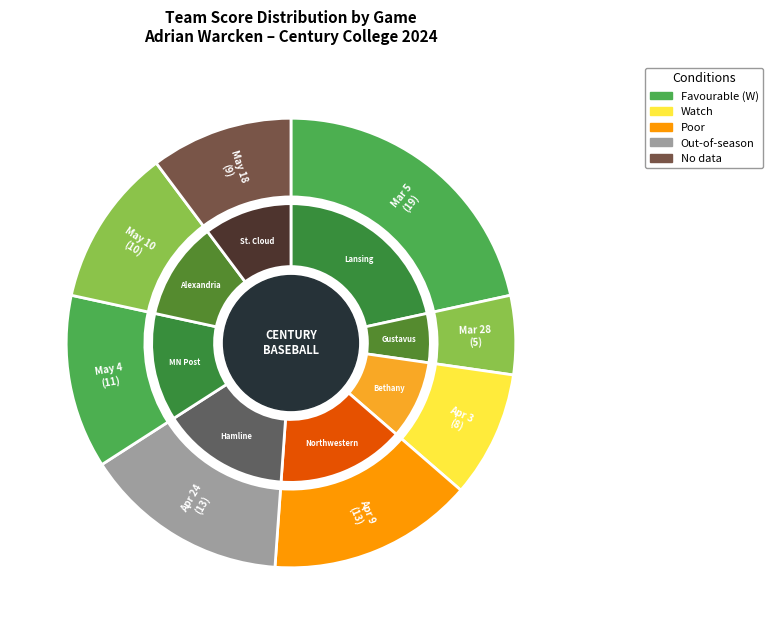

Which category has the biggest portion of the pie?

Mar 5